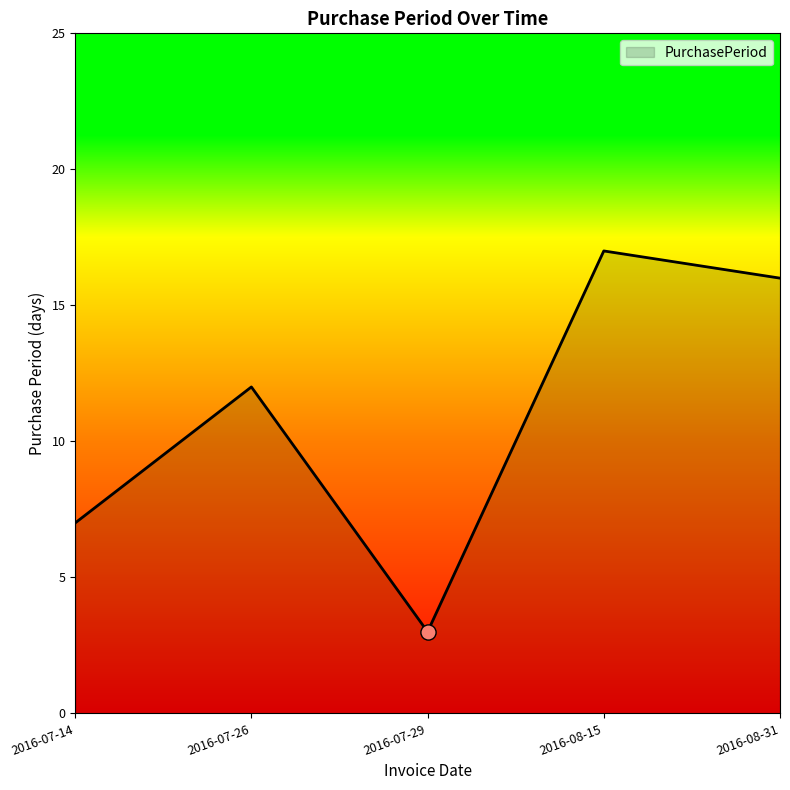

Between 2016-07-29 and 2016-07-14, which is larger?

2016-07-14